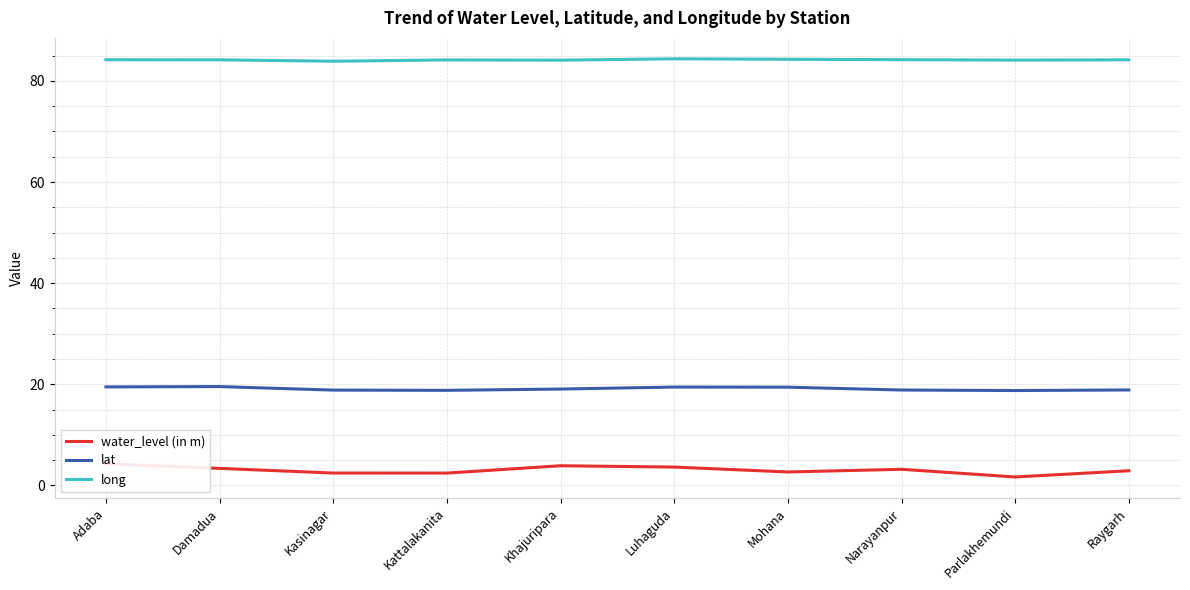

What is the sum of all lat values?

191.2